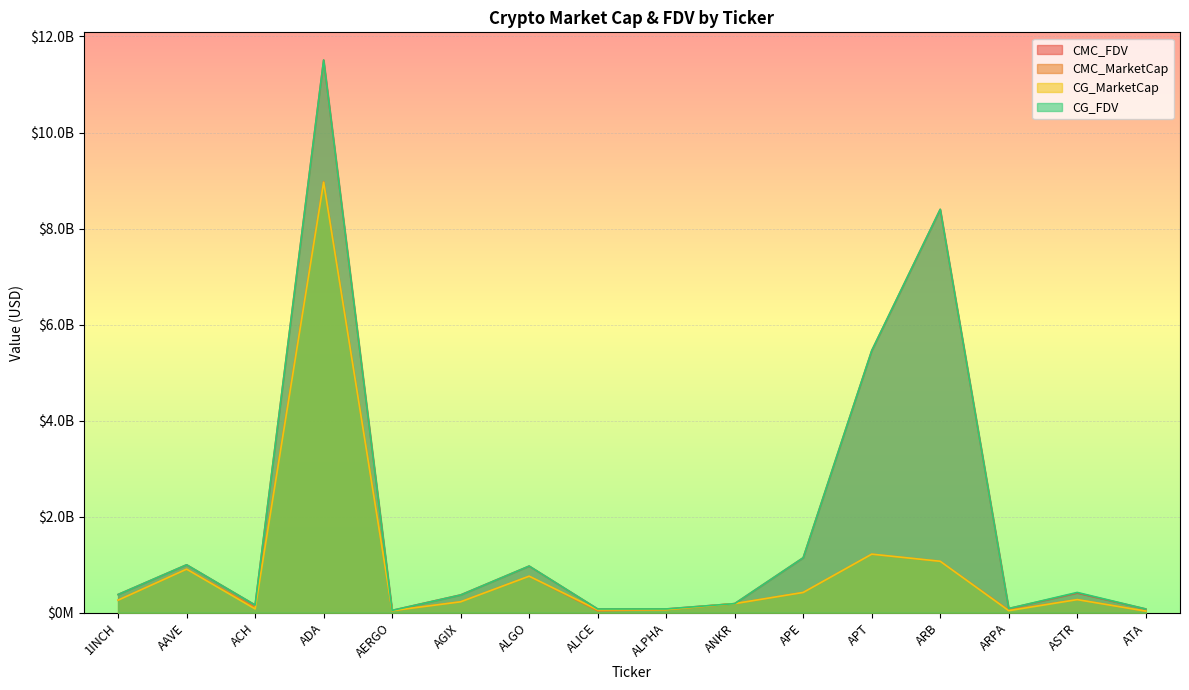

What is the difference between the maximum and minimum values in the CMC_FDV series?

11460564143.9